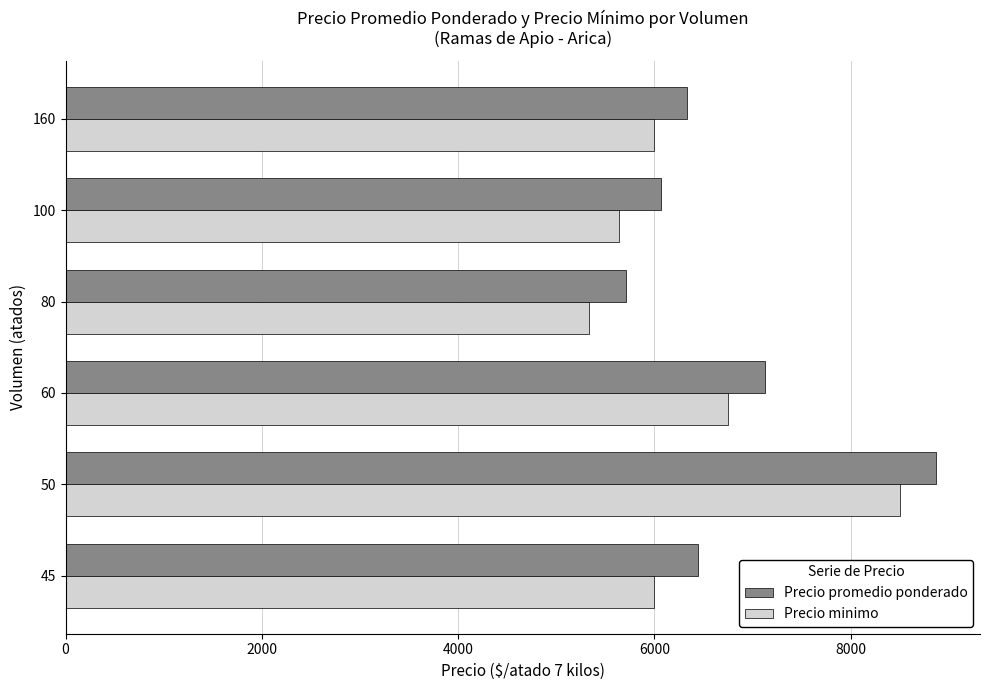

Rank the series by their maximum value, from lowest to highest.

Precio minimo, Precio promedio ponderado